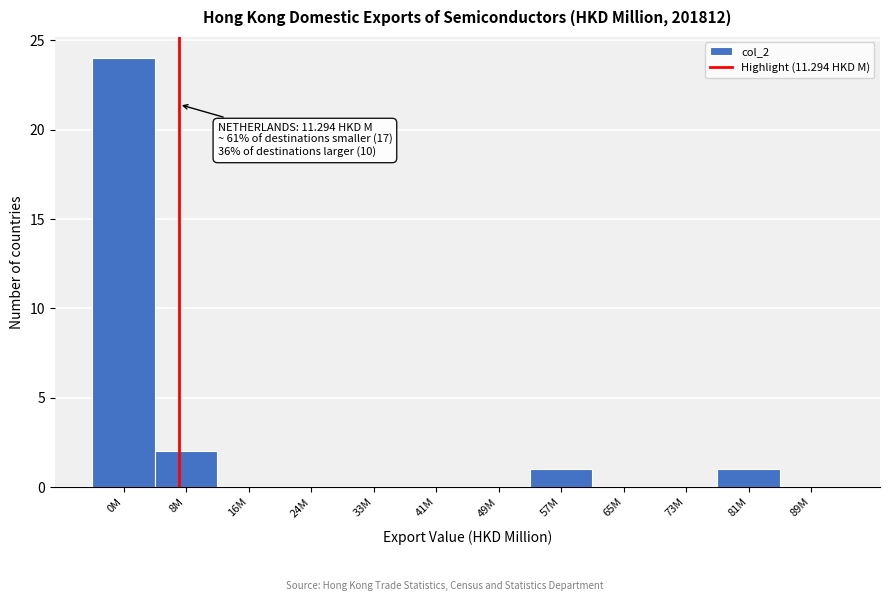

Reading right to left, extract all data points from this chart.

89M=0	81M=1	73M=0	65M=0	57M=1	49M=0	41M=0	33M=0	24M=0	16M=0	8M=2	0M=24